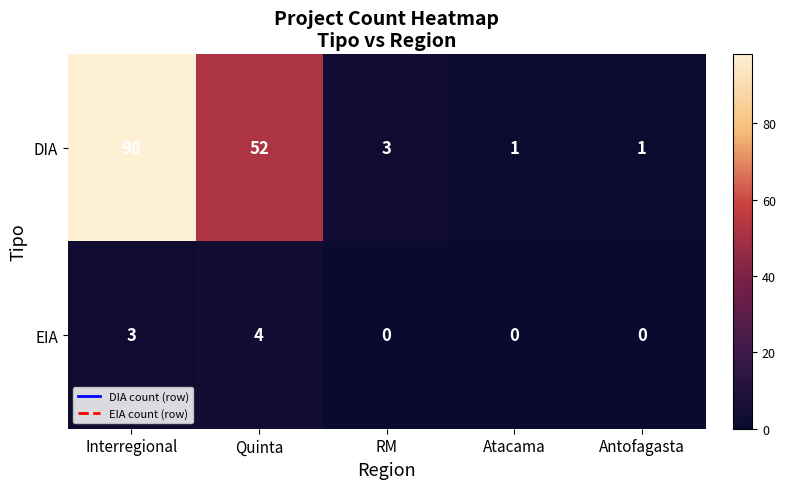

What is the maximum value for EIA?

4